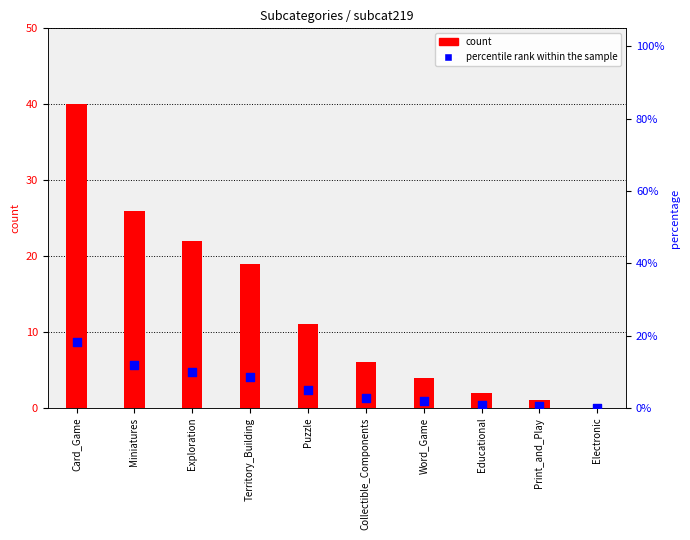

What is the total value across all series at Collectible_Components?

6.0